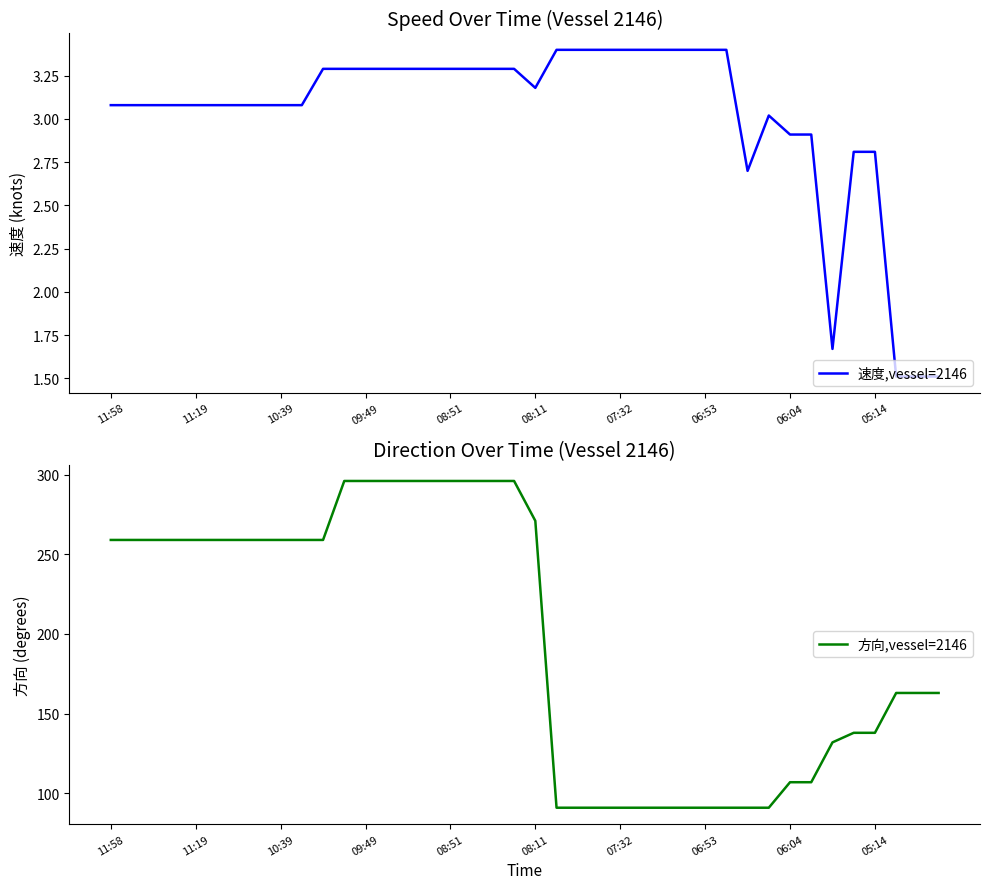

True or false: 速度,vessel=2146 and 方向,vessel=2146 cross at least once.

False